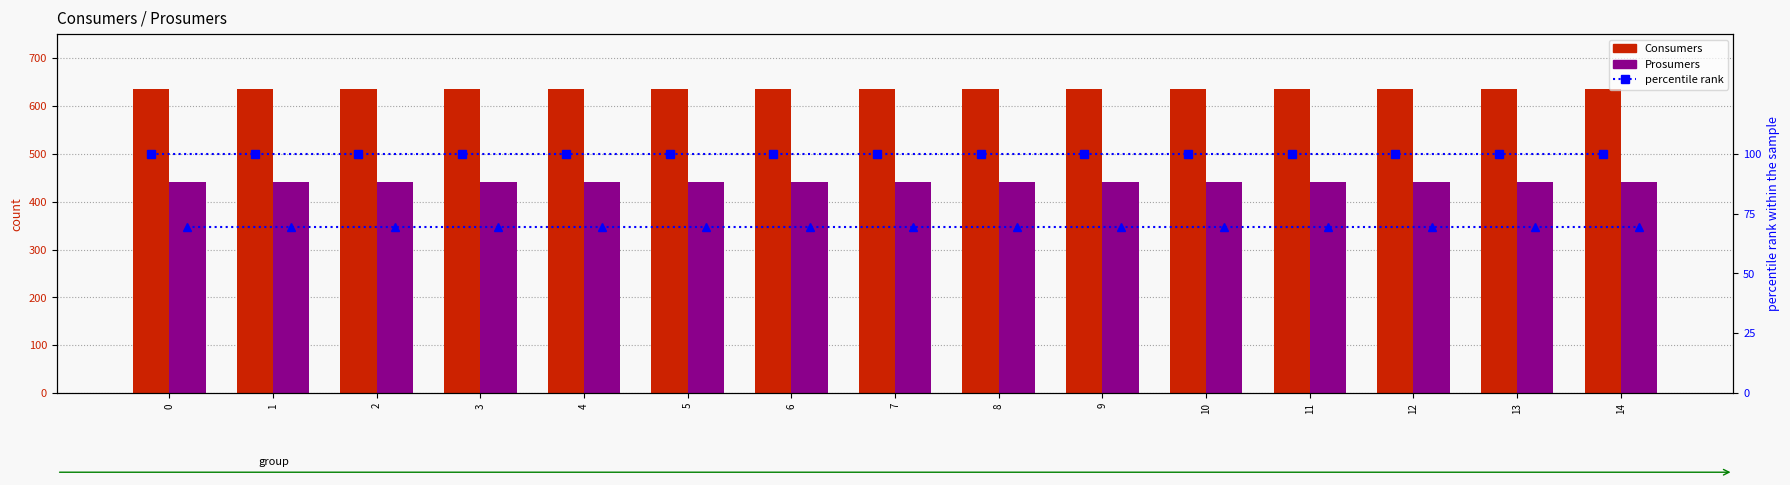

List the labels in order of Prosumers value, smallest first.

0, 1, 2, 3, 4, 5, 6, 7, 8, 9, 10, 11, 12, 13, 14